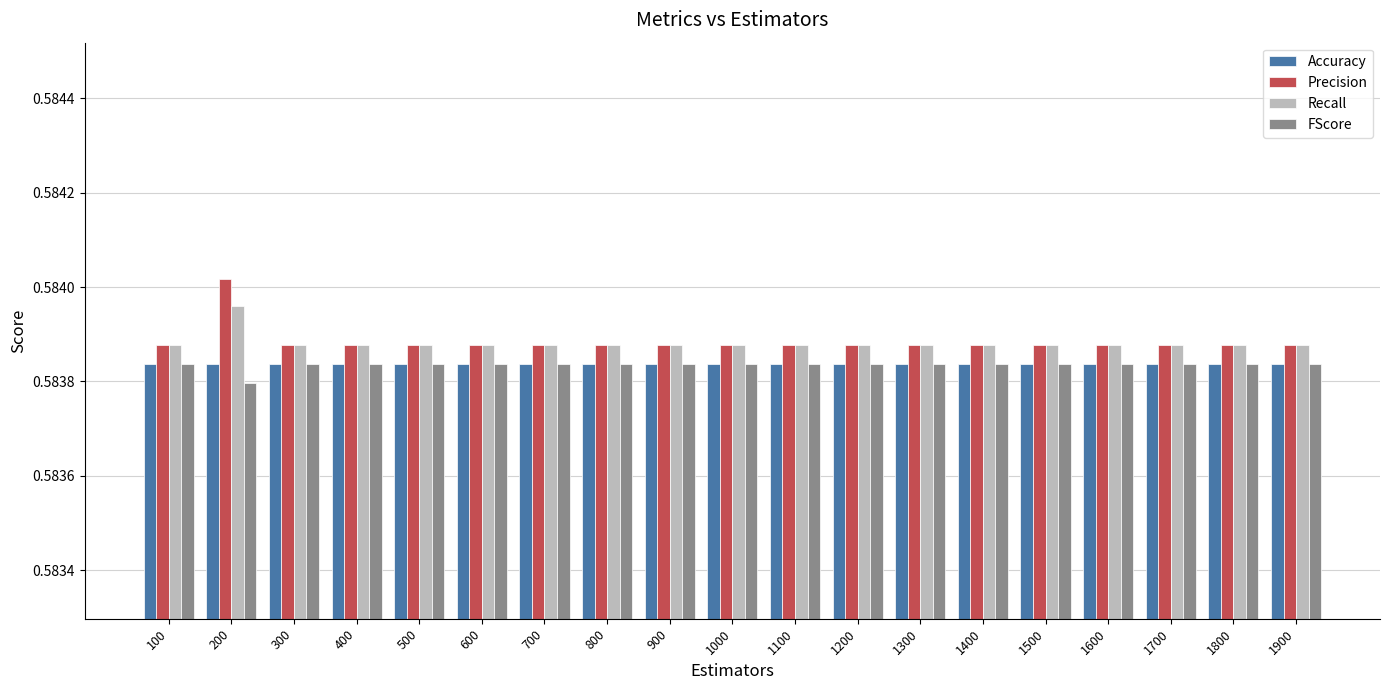

Count the FScore values in the range 0 to 1.

19